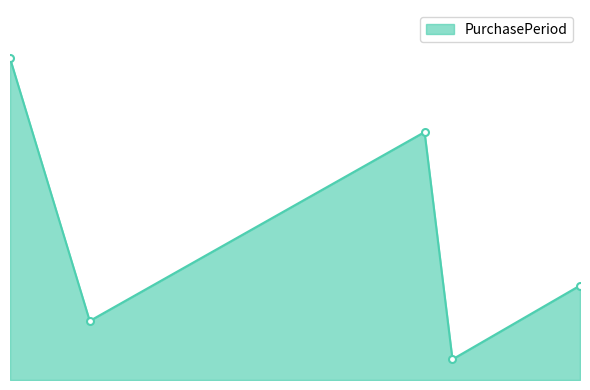

How many values are between 20 and 84?

3